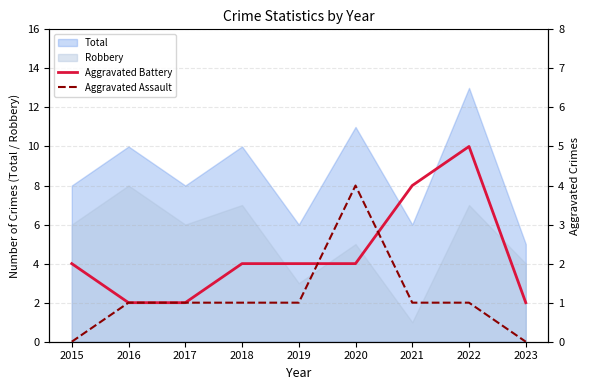

What is the highest value of the Robbery series?

8